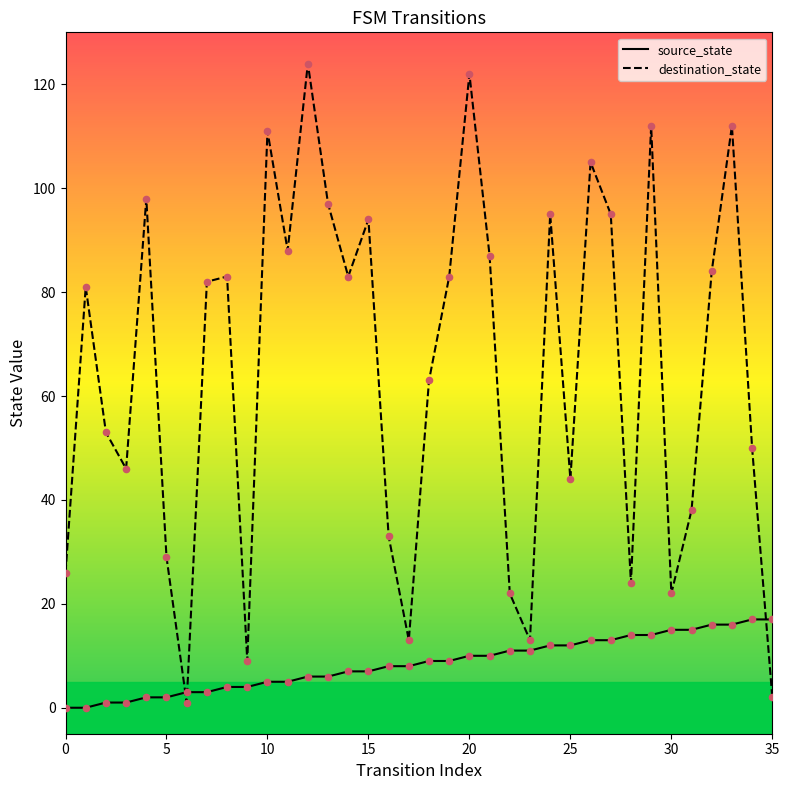

At how many categories does at least one series exceed 15?

32